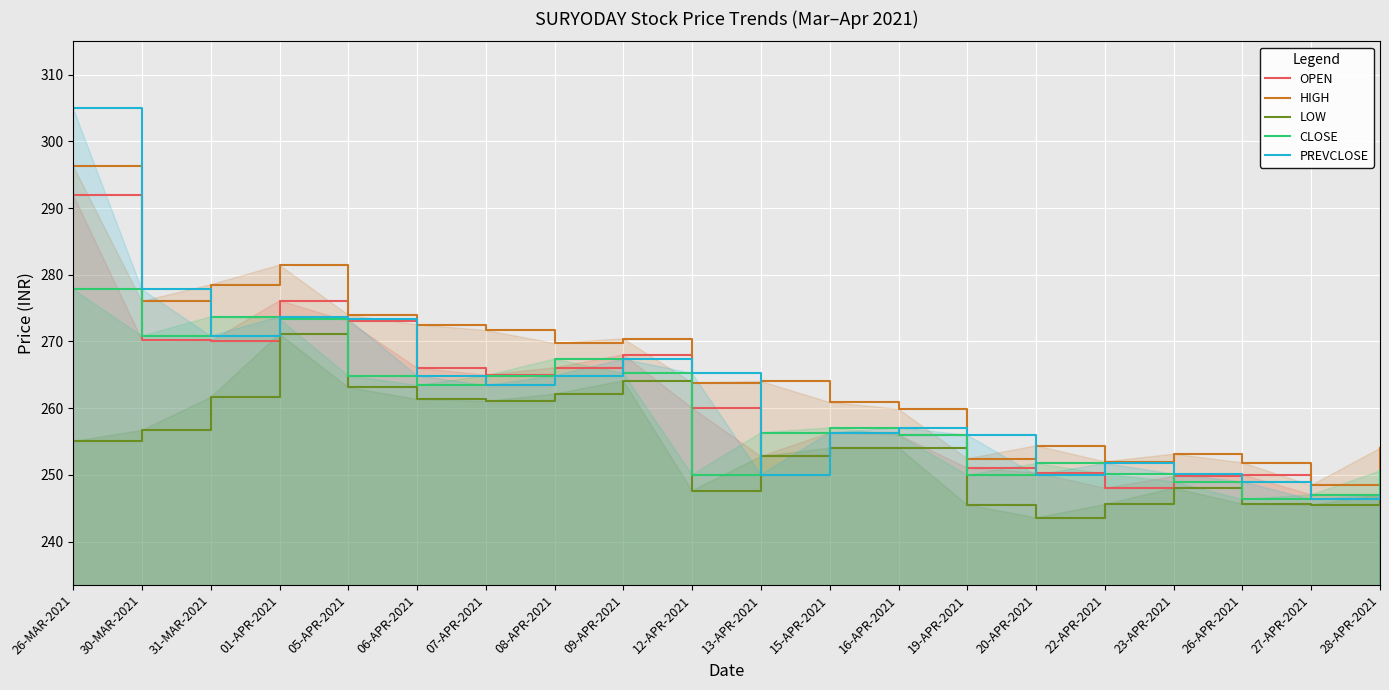

What is the difference between the highest and lowest values at 08-APR-2021?

7.6